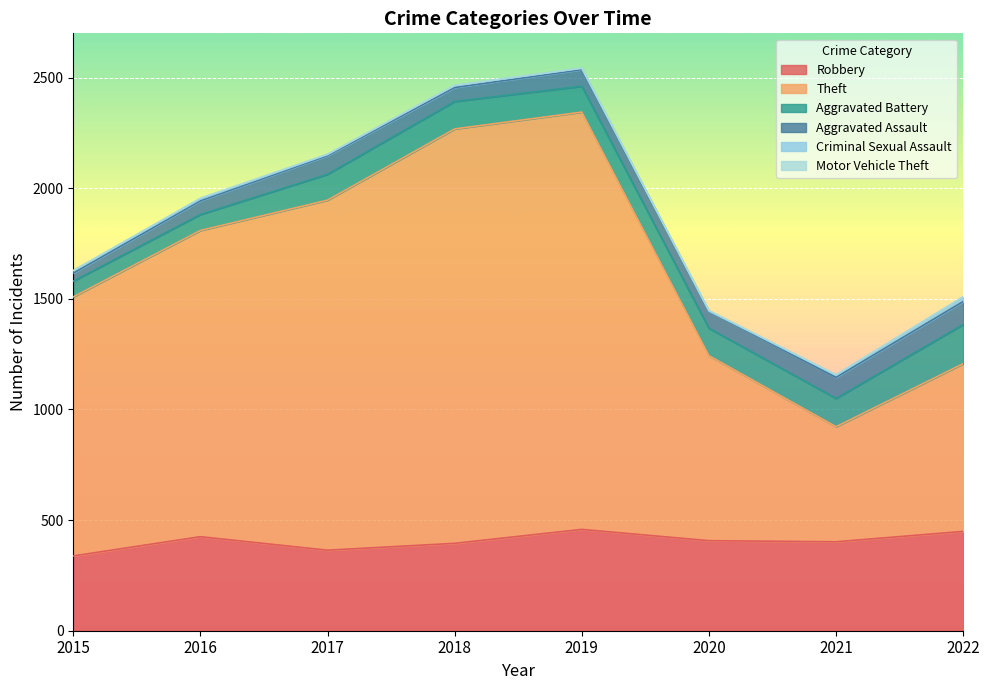

What is the minimum value shown in the chart?

1